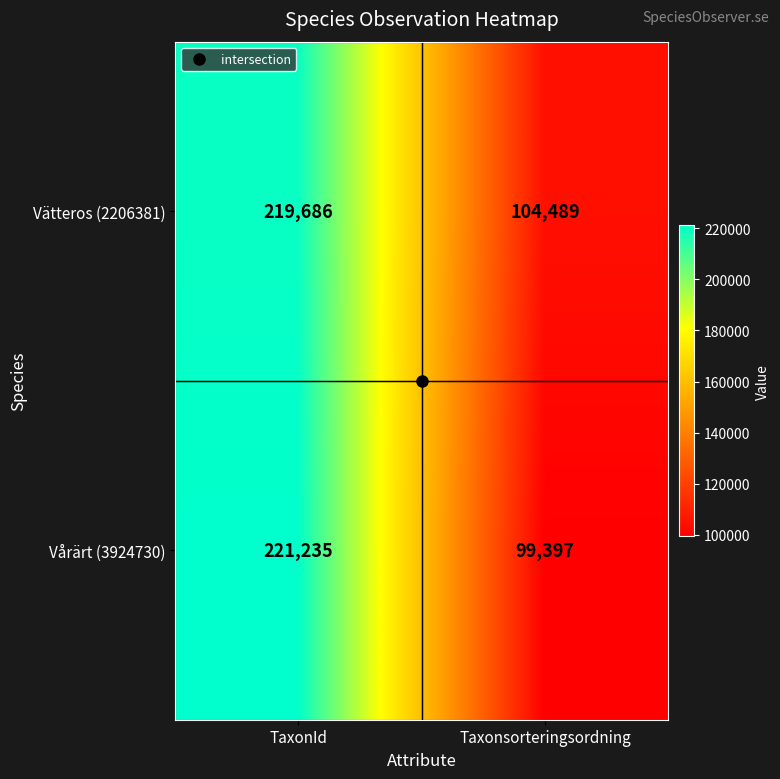

What is the sum of the Vätteros (2206381) values at TaxonId and Taxonsorteringsordning?

324175